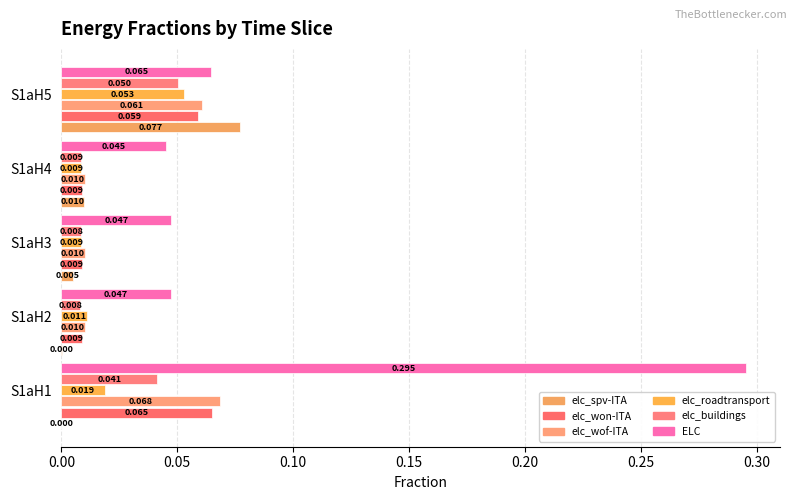

Count the number of data series in this chart.

6